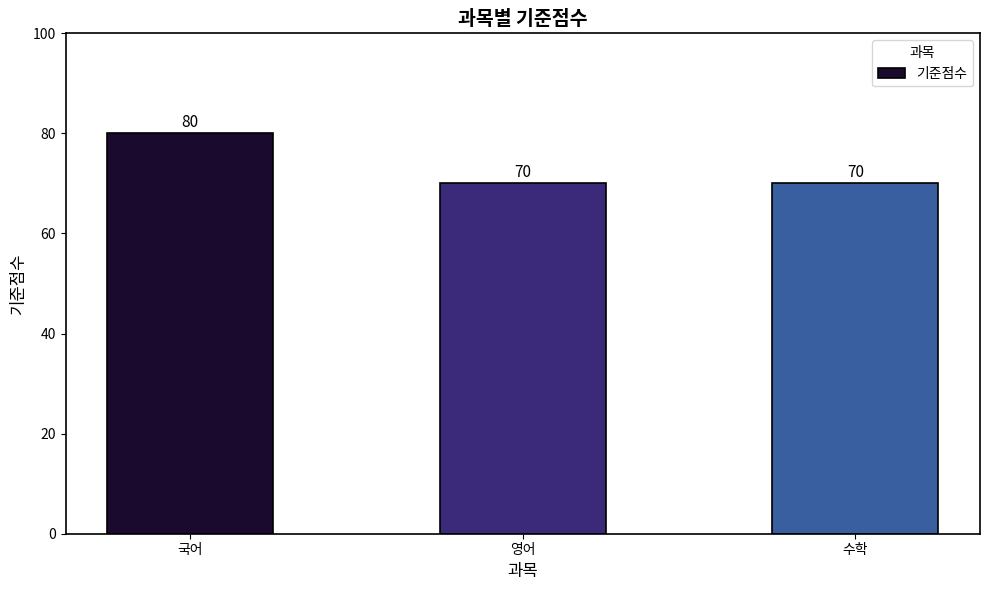

What is the ratio of the value at 영어 to the value at 수학?

1.0